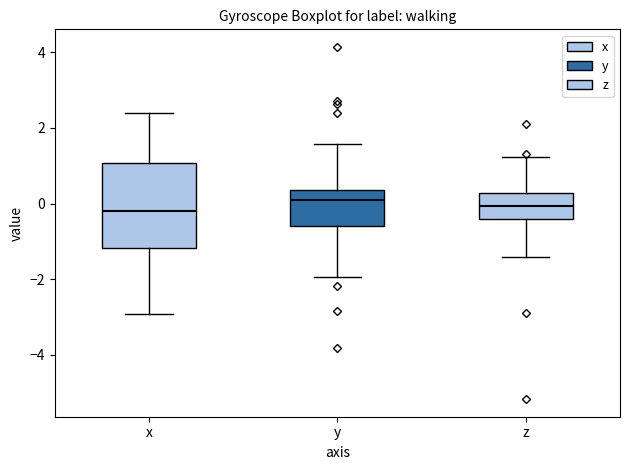

Reading left to right, transcribe this box plot: for each box, give where its median line is, the range the box spans, and where its two whiskers end, as read against the y-axis. The values are not printed on the chart, so give them approximately, as read against the axis.

x: median -0.2, box -1.2 to 1.0, whiskers -3.0 to 2.4
y: median 0.0, box -0.6 to 0.4, whiskers -2.0 to 1.6
z: median 0.0, box -0.4 to 0.2, whiskers -1.4 to 1.2